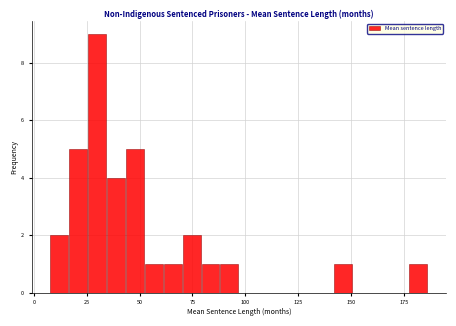

Around what value on the x-axis is the tallest bar? Give the approximate position of its centre, as read against the axis.

30